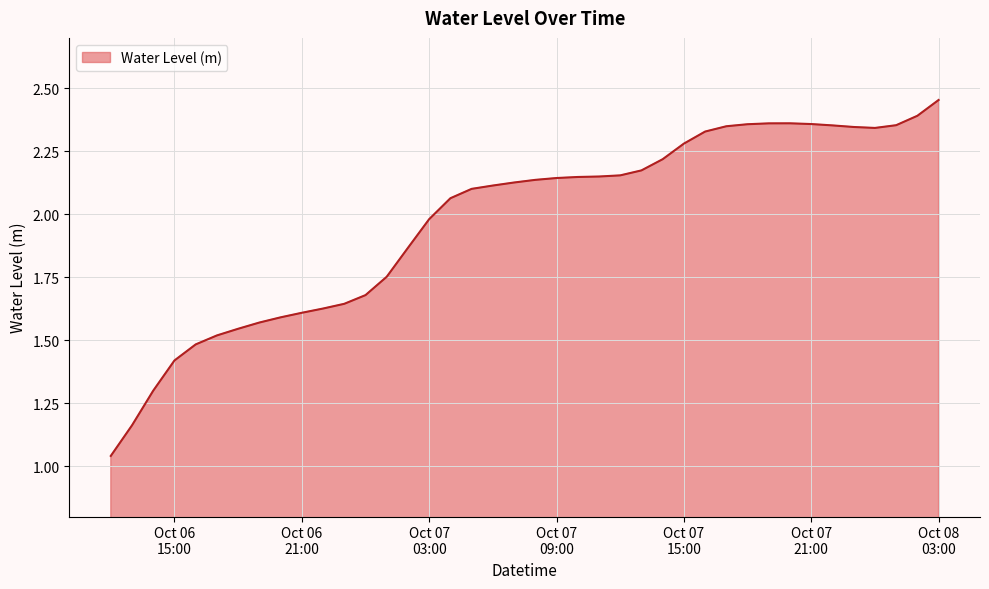

True or false: there are more than 2 points higher than both neighbors.

False